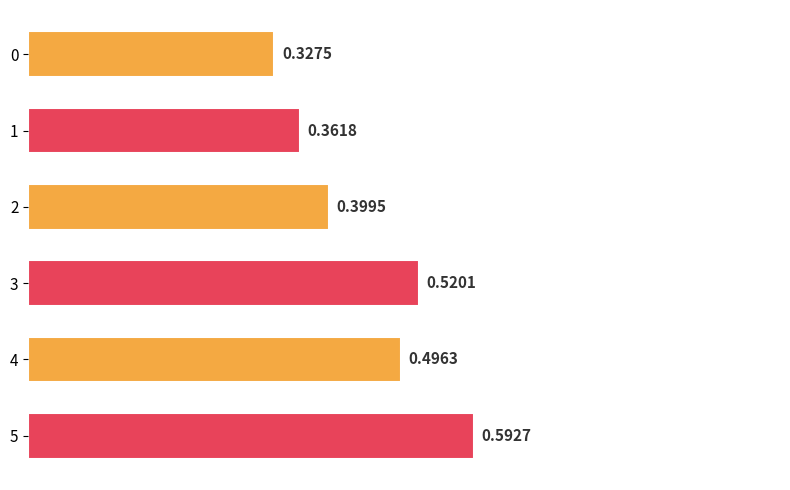

List the labels in order of value, largest first.

5, 3, 4, 2, 1, 0